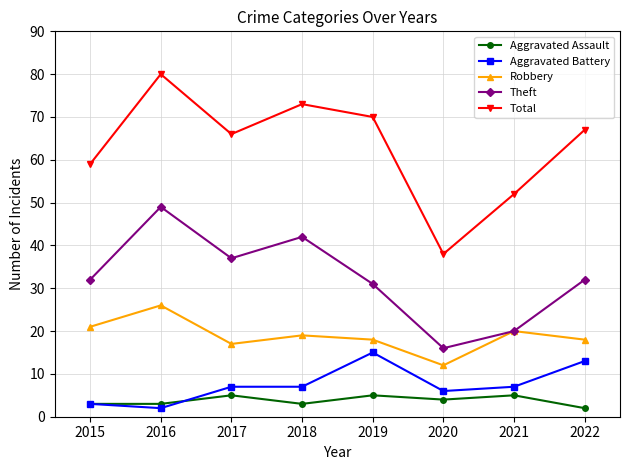

Which series has the largest range (max minus min)?

Total